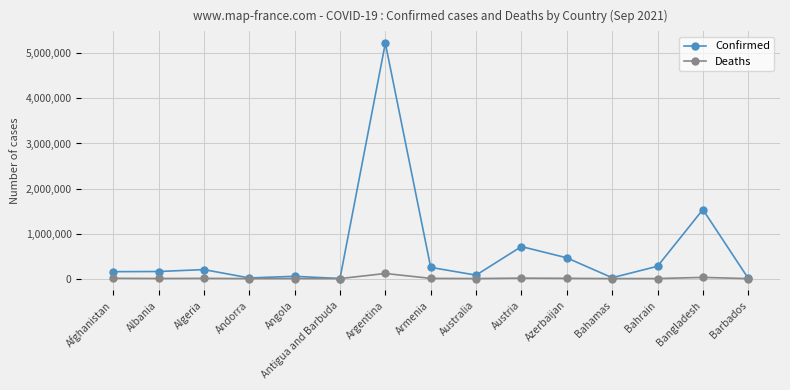

Which series changed the most between Bangladesh and Barbados?

Confirmed